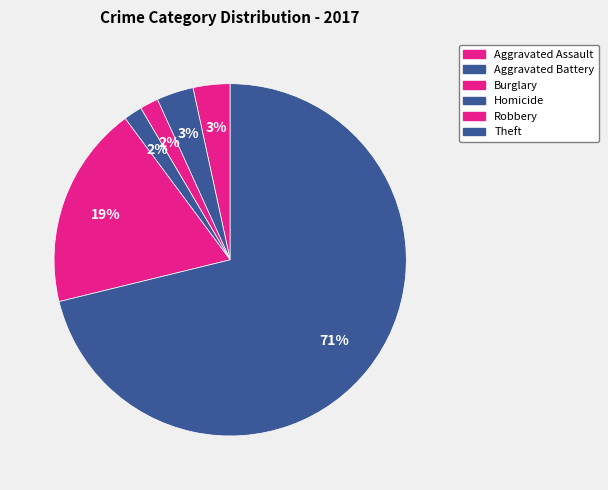

Is the sum of Theft and Aggravated Battery greater than half?

Yes